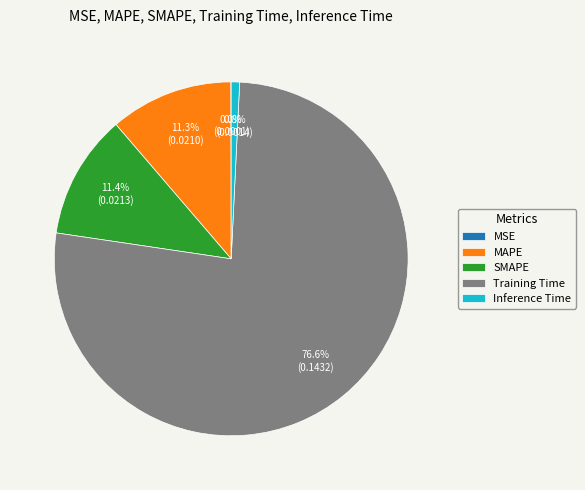

Does Training Time account for over 50% of the chart?

Yes